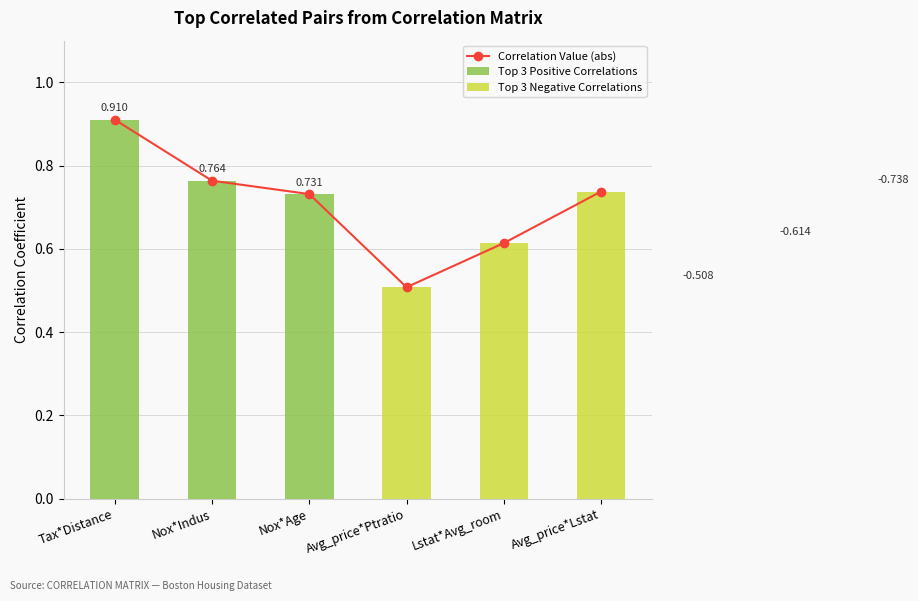

Between Tax*Distance and Nox*Indus, which is larger?

Tax*Distance